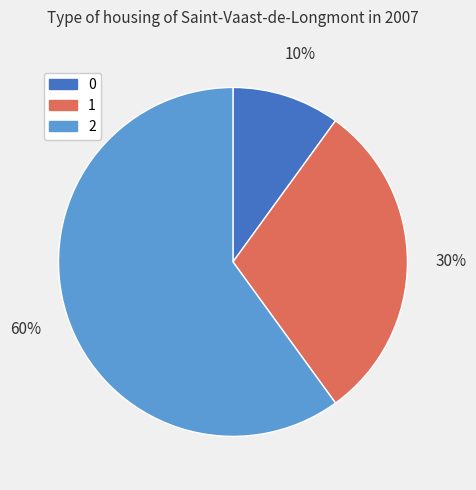

Combined, do 1 and 0 account for over 50%?

No